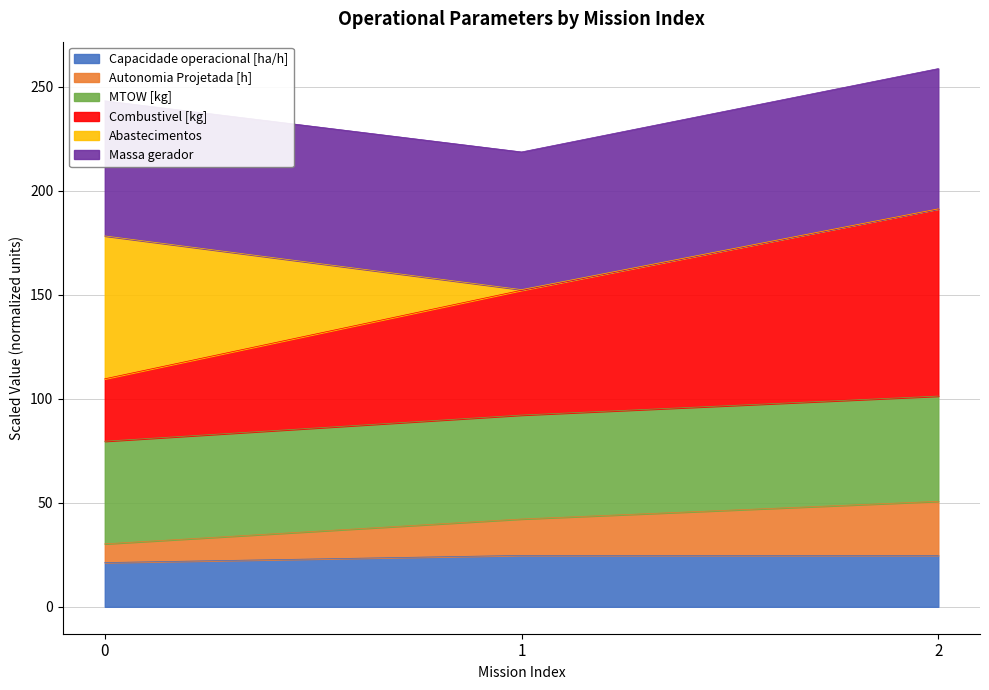

Between 2 and 0, which is larger?

2